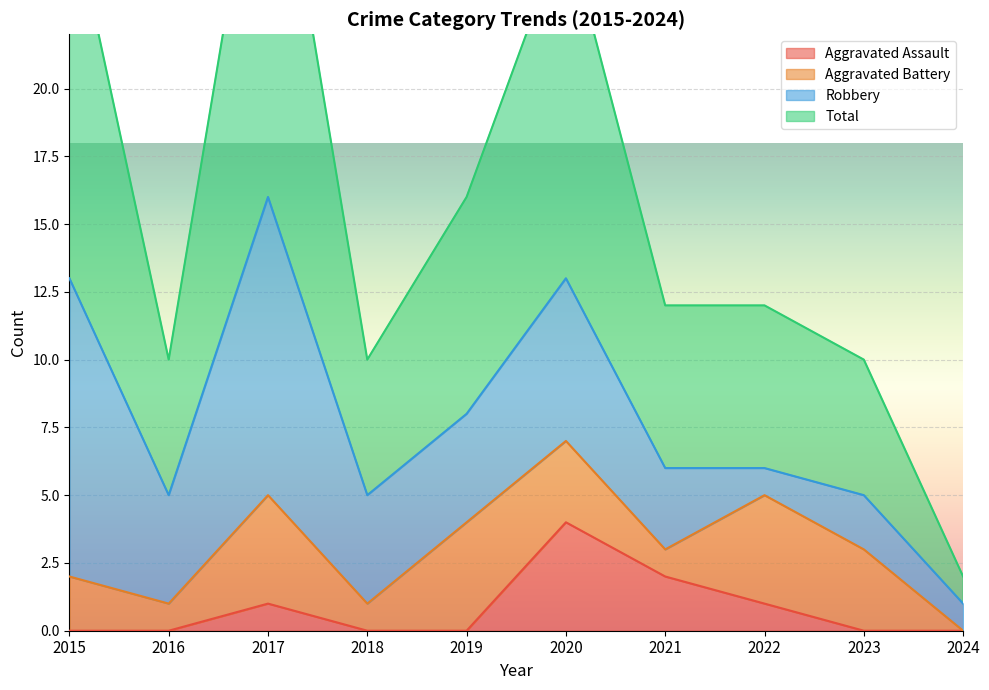

What is the value of the Aggravated Assault point at the 7th from the left?

2